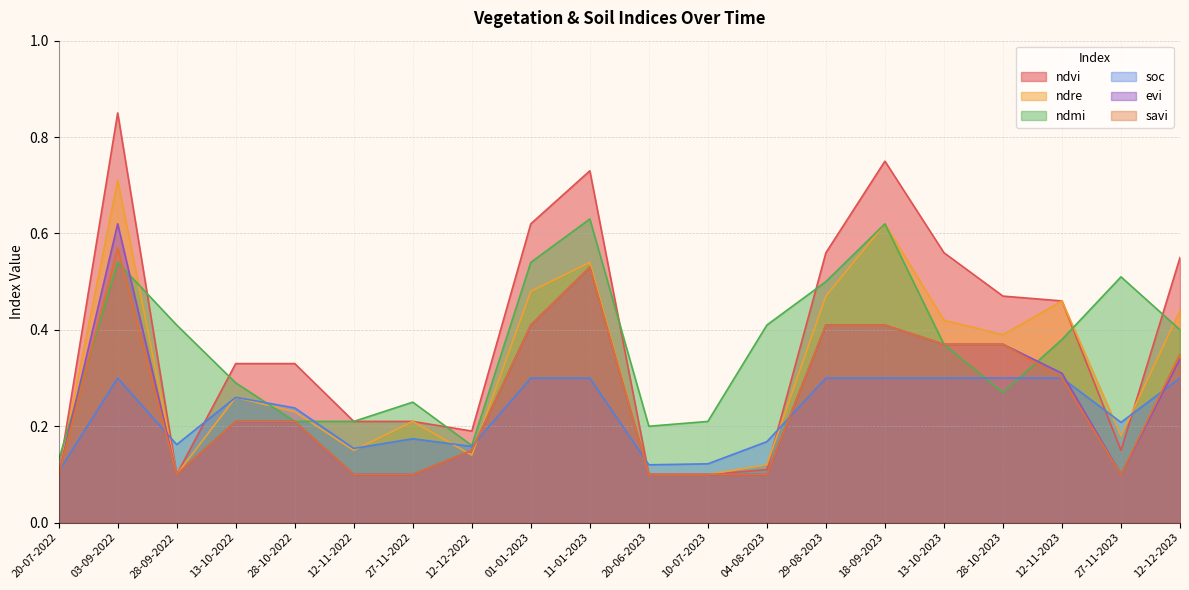

True or false: ndvi and savi intersect in this chart.

False